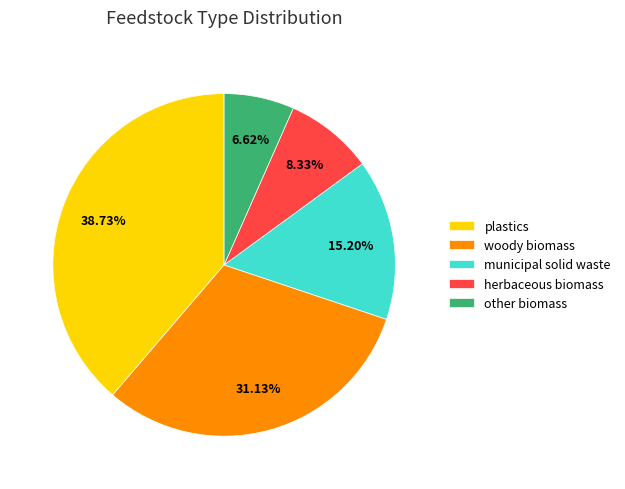

How many slices are in this pie chart?

5